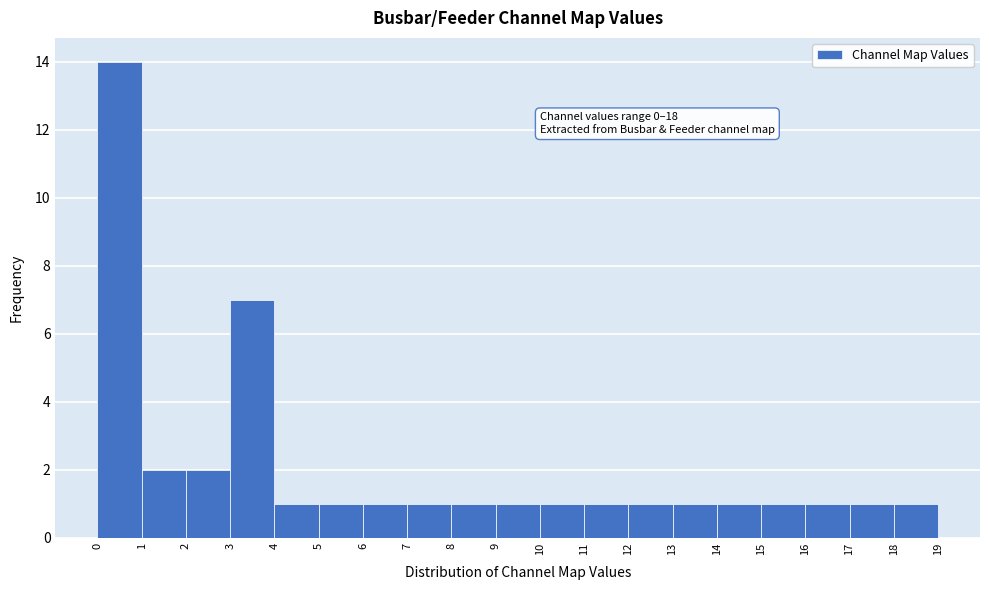

Over which range of the x-axis is the bar tallest?

0 to 1